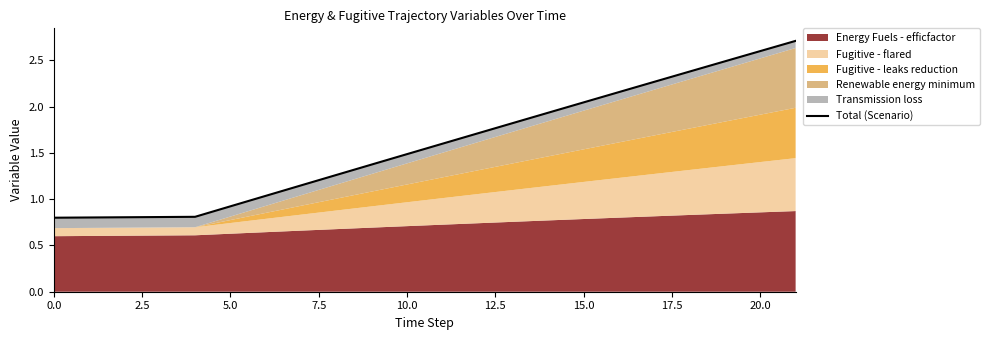

What position from the left is 20?

21